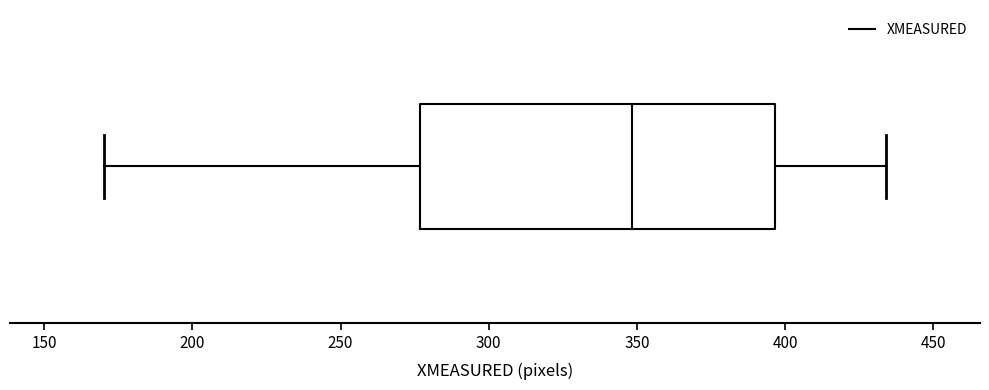

Read this box plot against the x-axis: the position of the median line, the range covered by the box, and the ends of both whiskers. The values are not printed on the chart, so give them approximately, as read against the axis.

median 350, box 275 to 395, whiskers 170 to 435